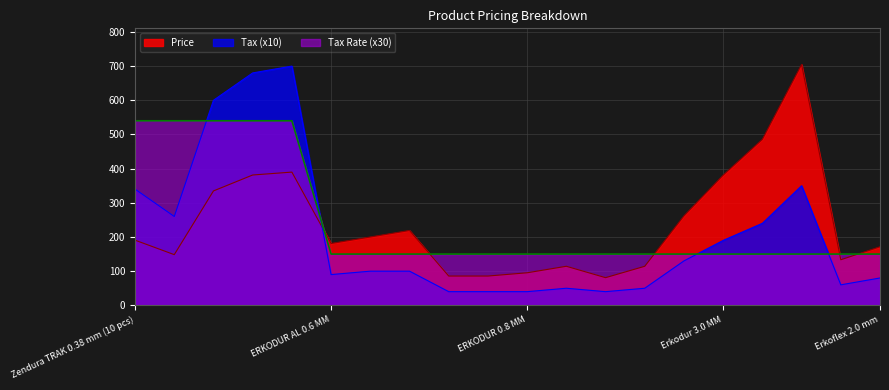

Rank the categories by Tax Rate value from highest to lowest.

Zendura TRAK 0.38 mm (10 pcs), Zendura TRAK 0.38 mm (30 pcs), Zendura FLX 0.76 mm, Zendura VIVA 0.89 mm, Zendura A 0.76 mm, ERKODUR AL 0.6 MM, ERKODUR AL 0.8 MM, ERKODUR AL 1.0 MM, ERKODUR 0.5 MM, ERKODUR 0.6 MM, ERKODUR 0.8 MM, ERKODUR 1.0 MM, Erkolen 0.6 MM, Erkodur 1.5 MM, Erkodur 2.0 MM, Erkodur 3.0 MM, Erkodur 4.0 MM, Erkodur 5.0 MM, Erkoflex 1.0 mm, Erkoflex 2.0 mm